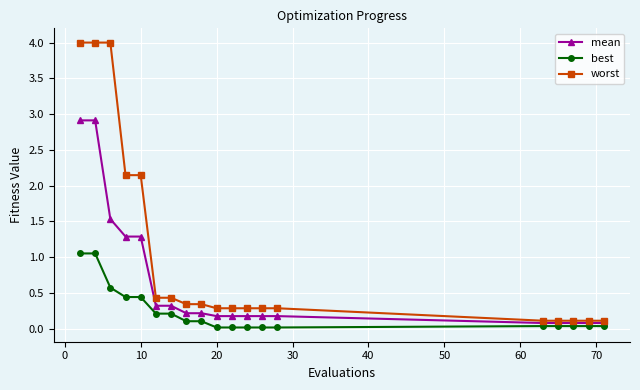

What is the greatest value displayed?

4.0